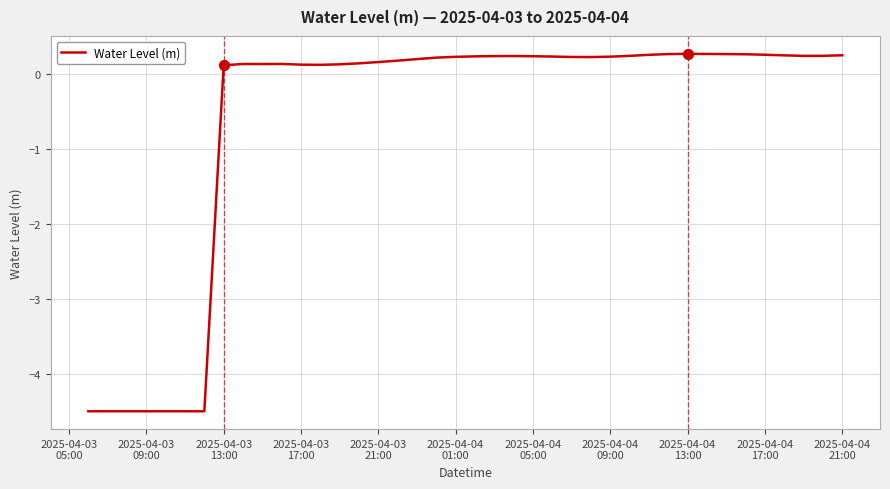

What is the minimum value shown in the chart?

-4.5